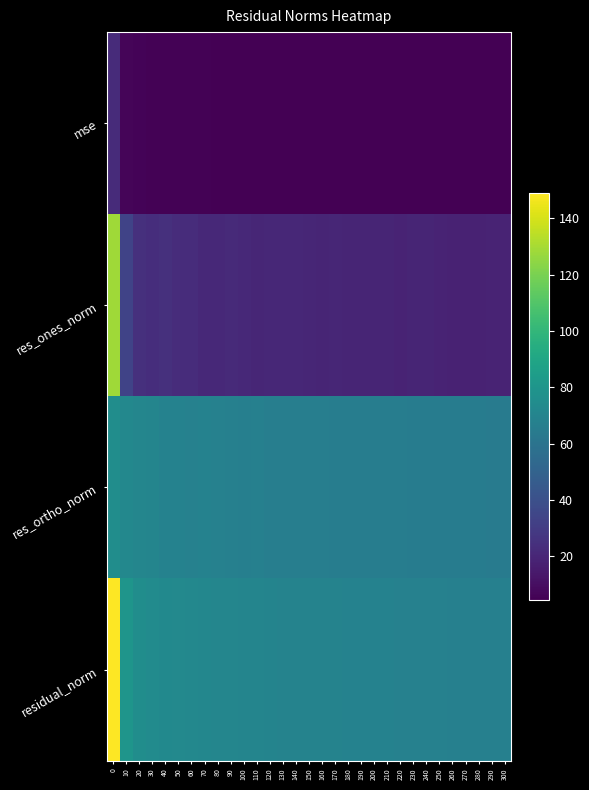

Which has a higher value, 150 or 110?

110